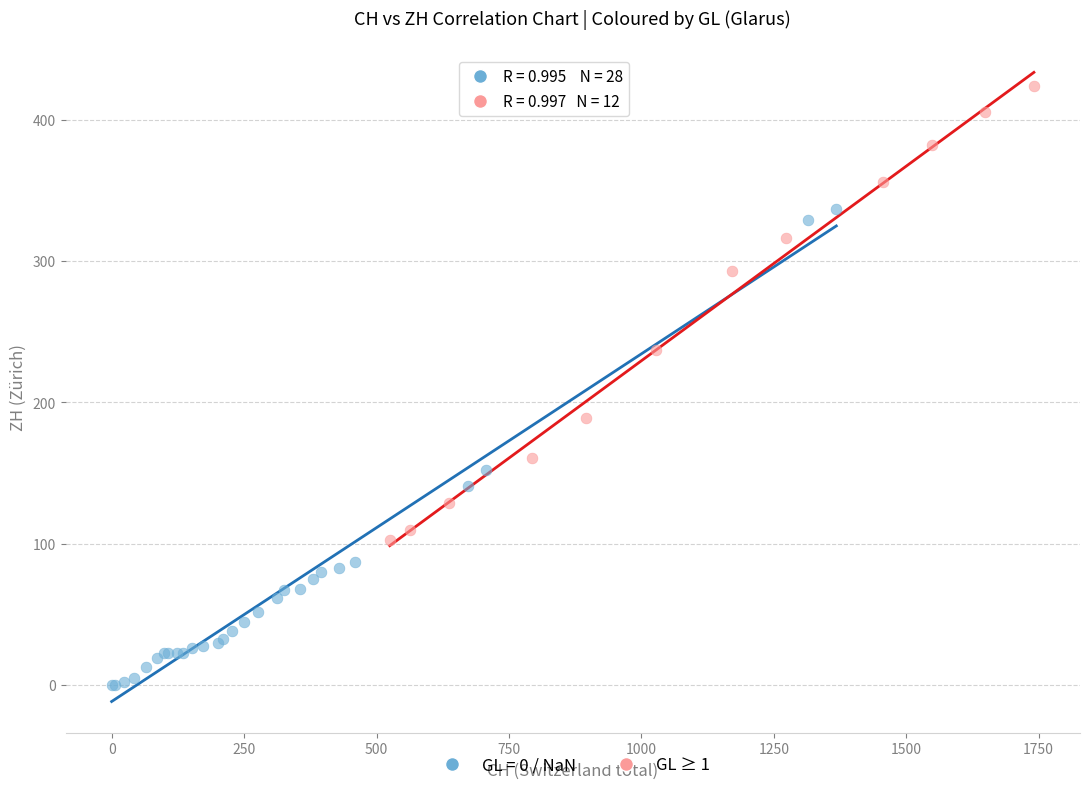

Which series contains the highest Y value?

GL ≥ 1